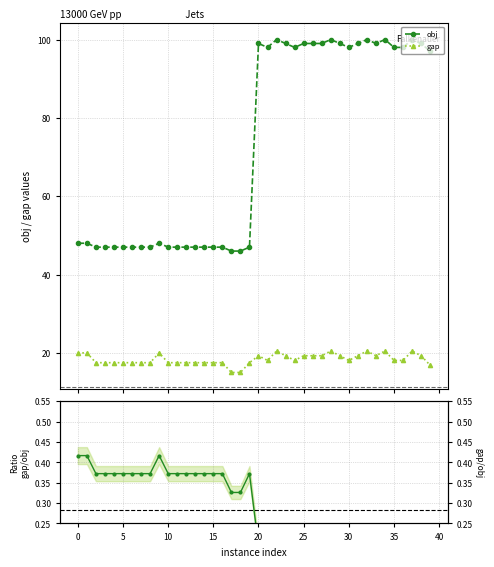

What is the label of the 7th point from the right?

33